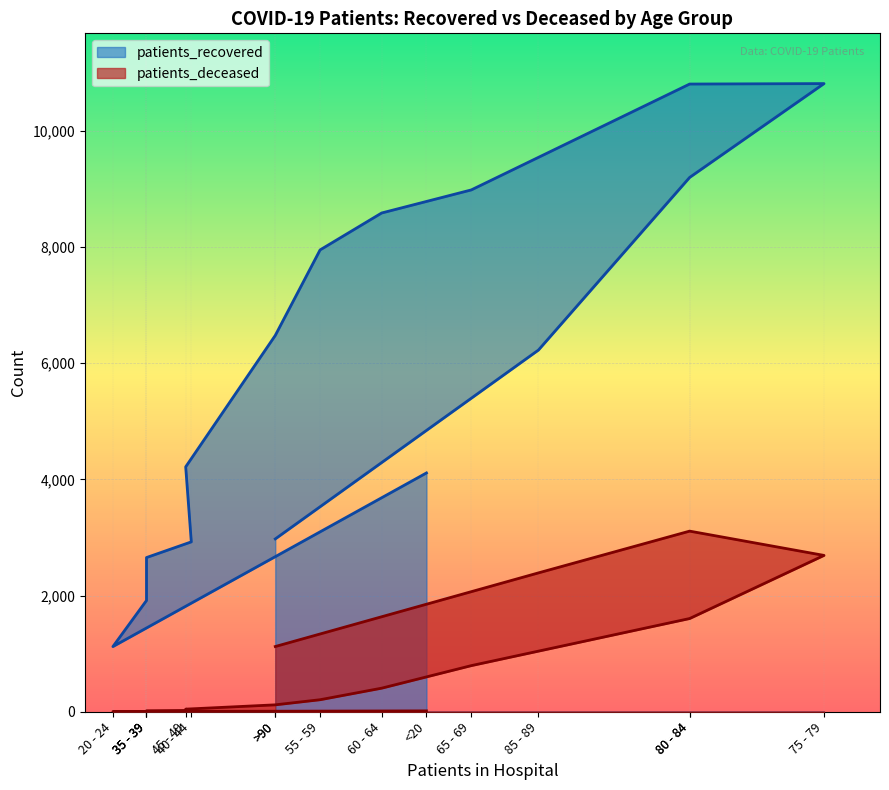

Which label corresponds to the smallest value in the chart?

20 - 24